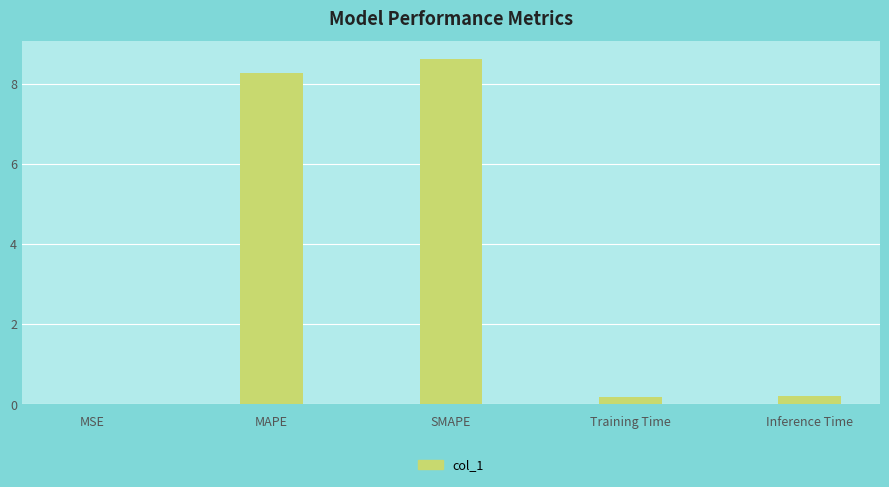

The value at MSE is 0.0. True or false?

True